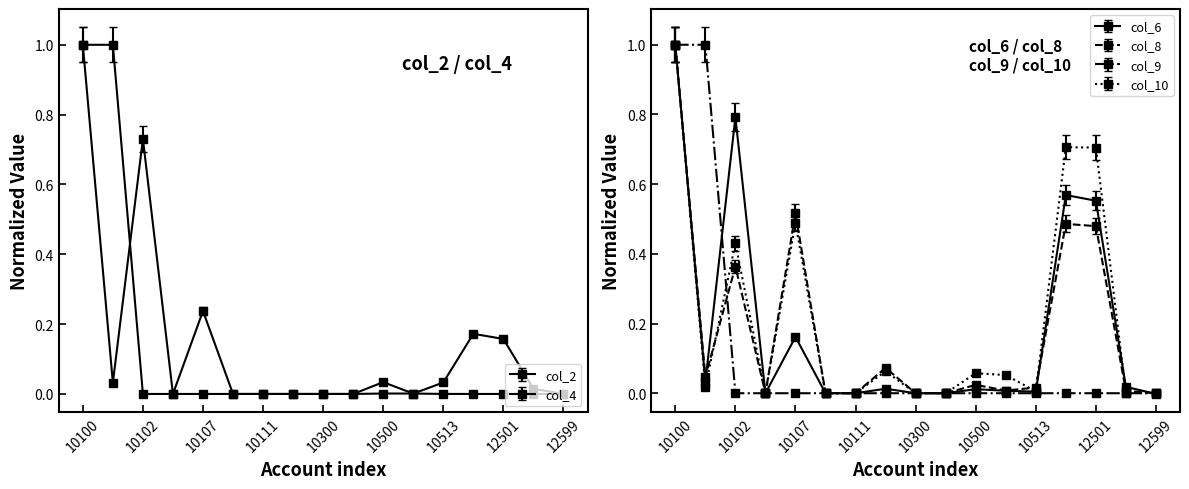

How many lines are shown in the chart?

6